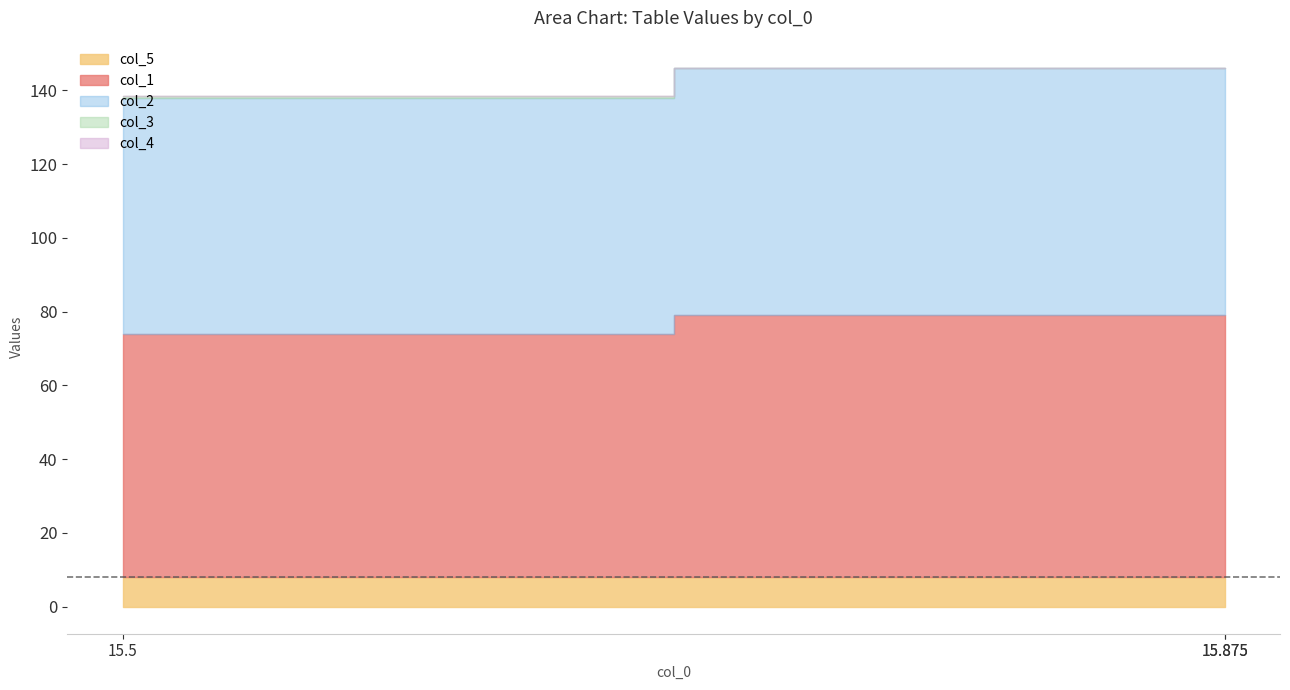

At which label does col_4 reach its peak?

15.5